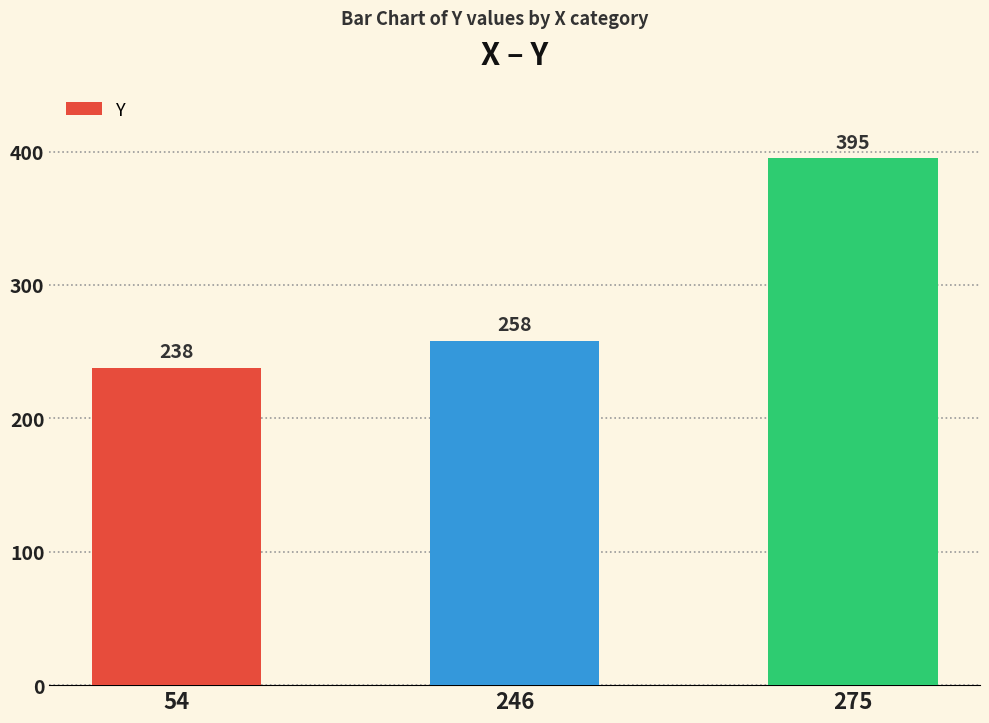

Reading right to left, list all the values displayed in this chart.

395	258	238